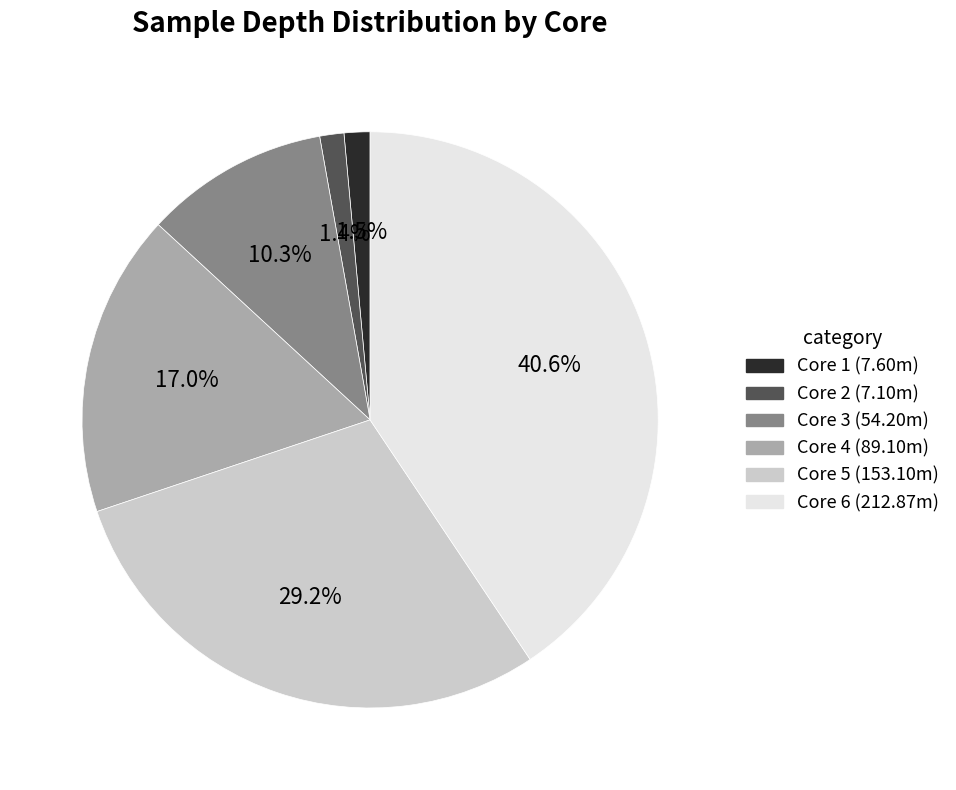

How many slices are in this pie chart?

6